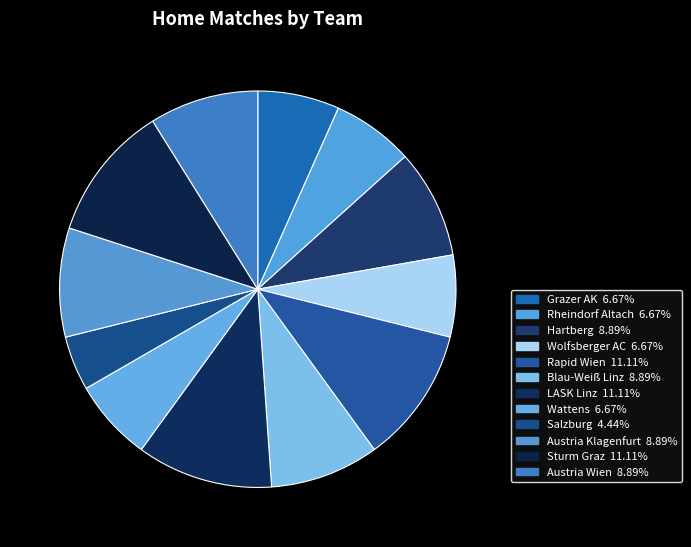

Is it true that Austria Wien is 20% of the pie?

False